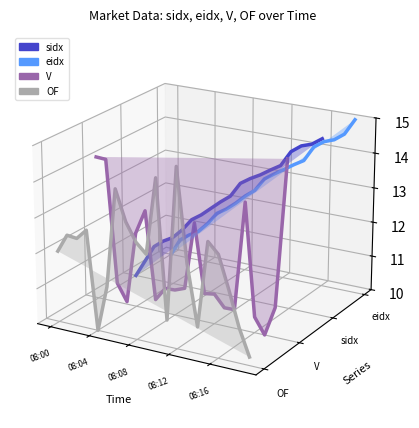

Where do V and sidx first cross each other?

08:04 and 08:08